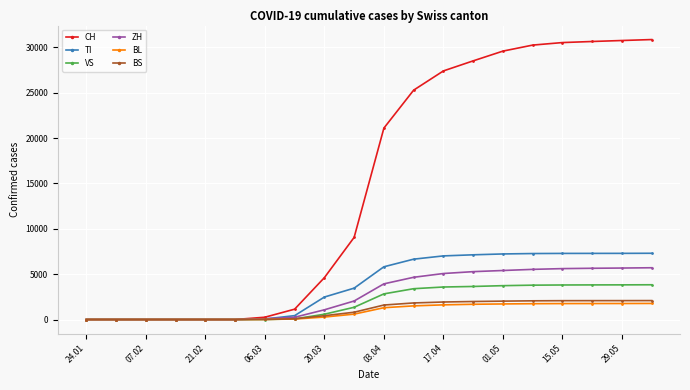

What are all the series names shown in the legend?

CH, TI, VS, ZH, BL, BS